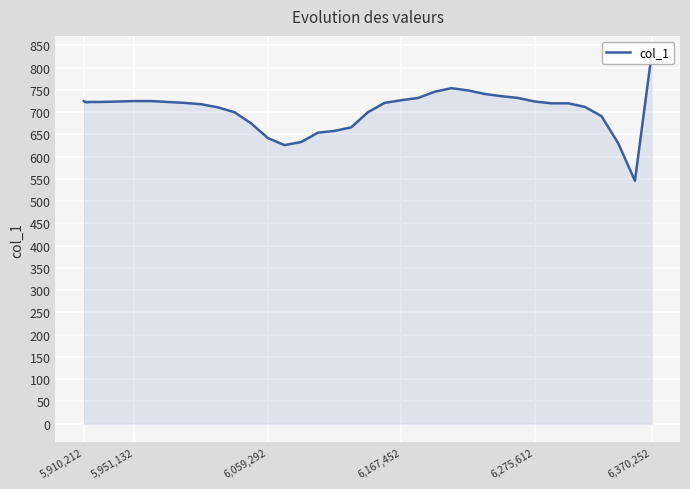

What is the maximum value shown in the chart?

830